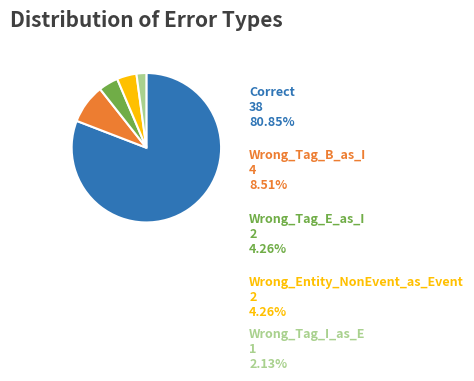

Is there any slice that represents more than half of the pie?

Yes